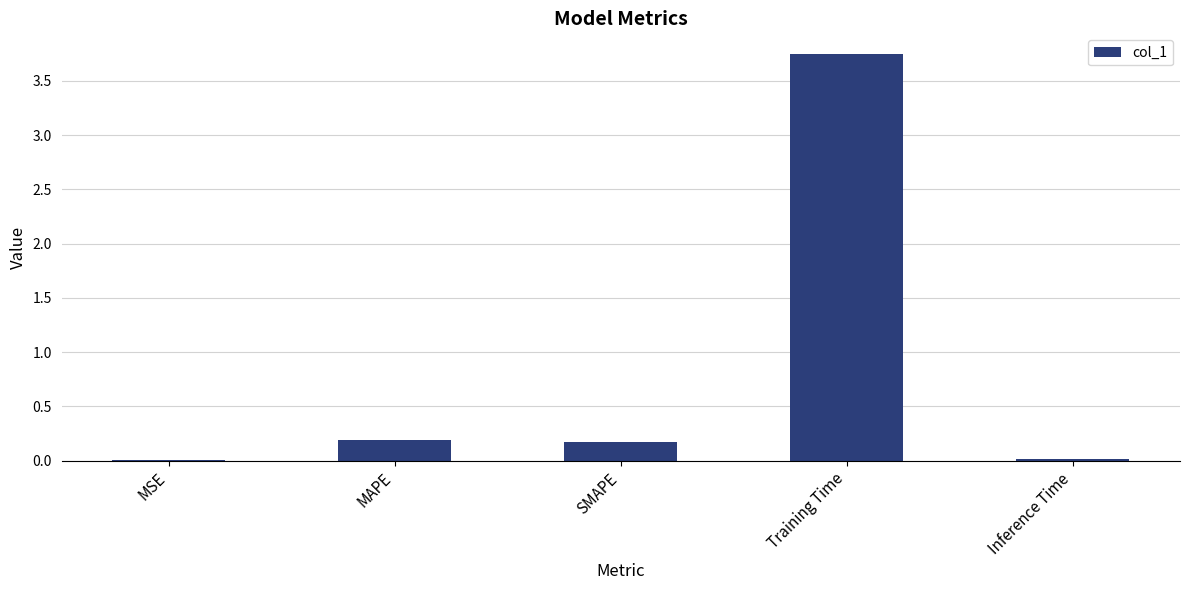

Count the number of categories in the chart.

5